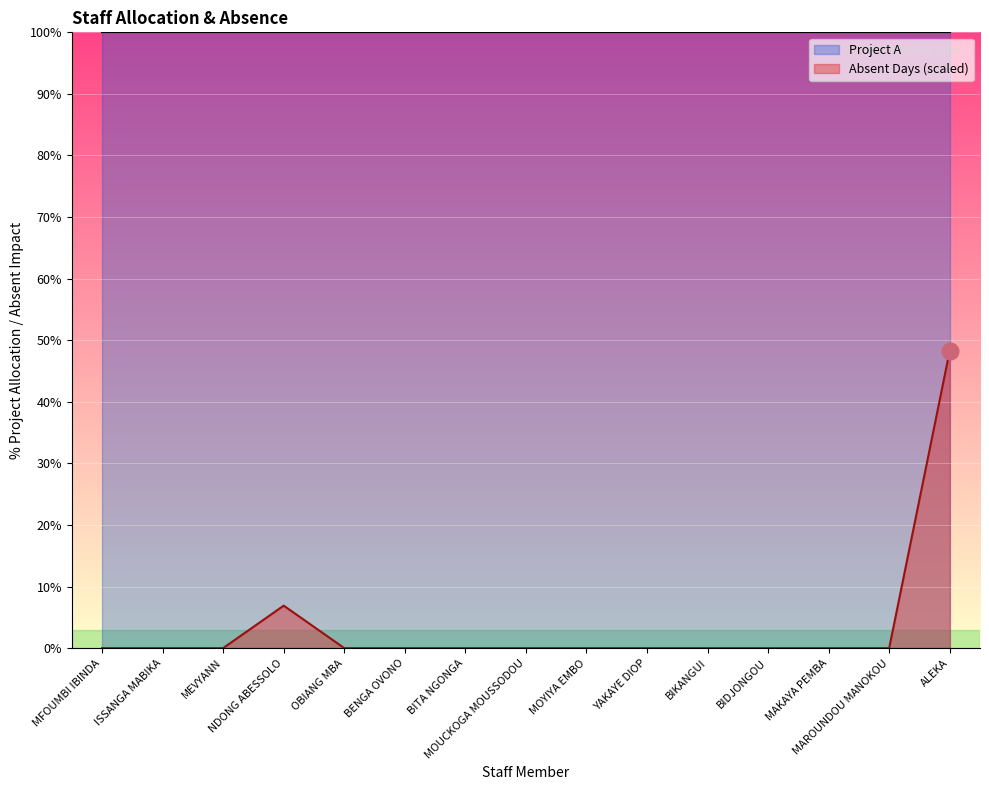

What is the spread (max minus min) of values at BENGA OVONO?

100.0